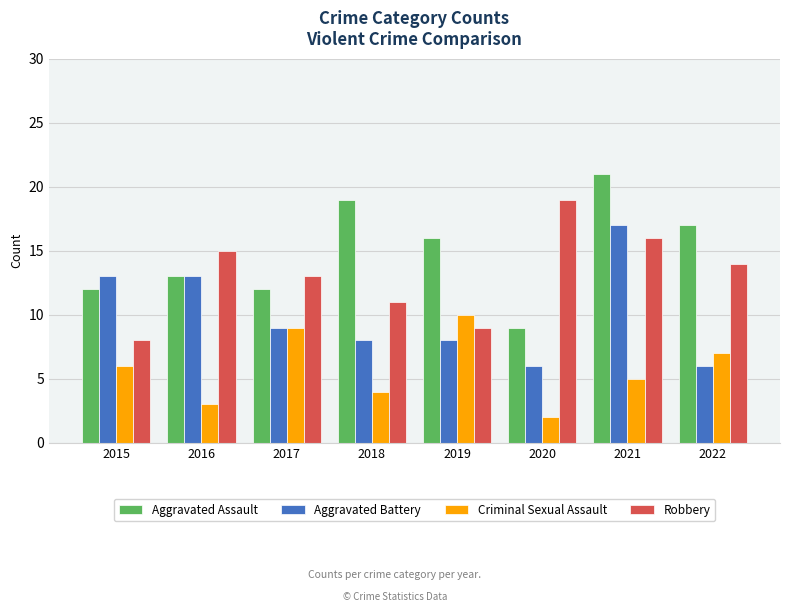

What is the smallest value displayed?

2